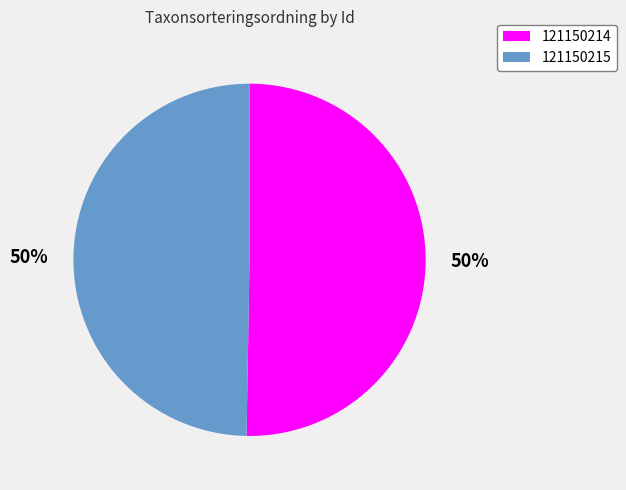

Combined, do 121150214 and 121150215 account for over 50%?

Yes